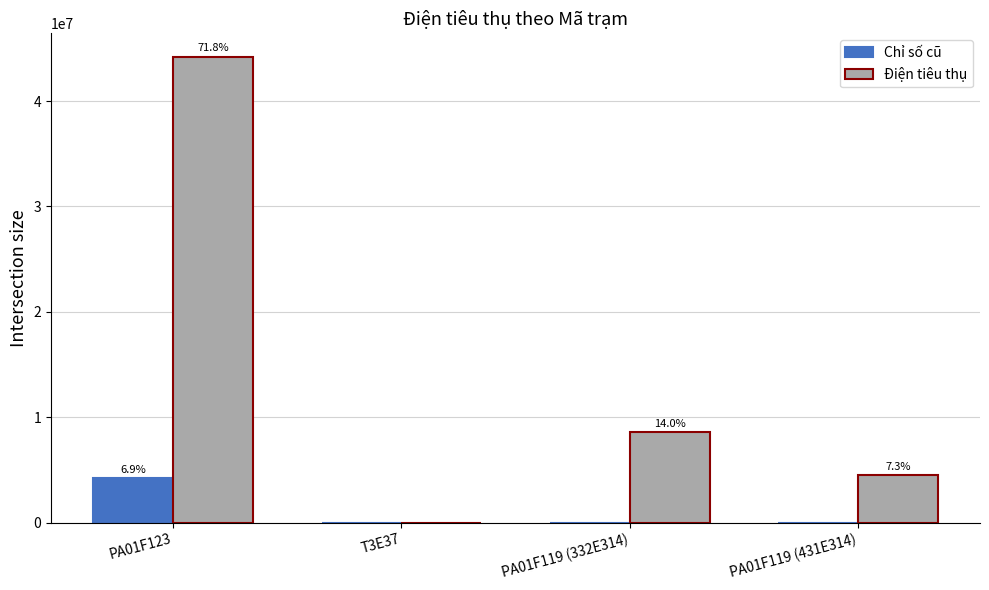

What position from the right is PA01F123?

4